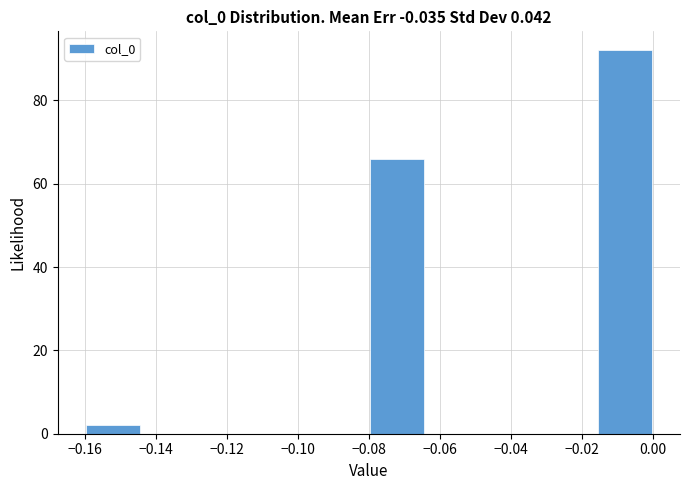

How tall is the bar that spans -0.016 to 0.000 on the x-axis? The values are not printed on the chart, so give them approximately, as read against the axis.

92